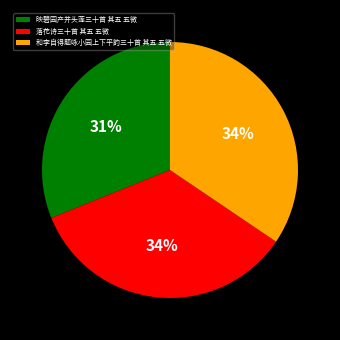

Which has a higher value, 映碧园产并头莲三十首 其五 五微 or 落花诗三十首 其五 五微?

落花诗三十首 其五 五微